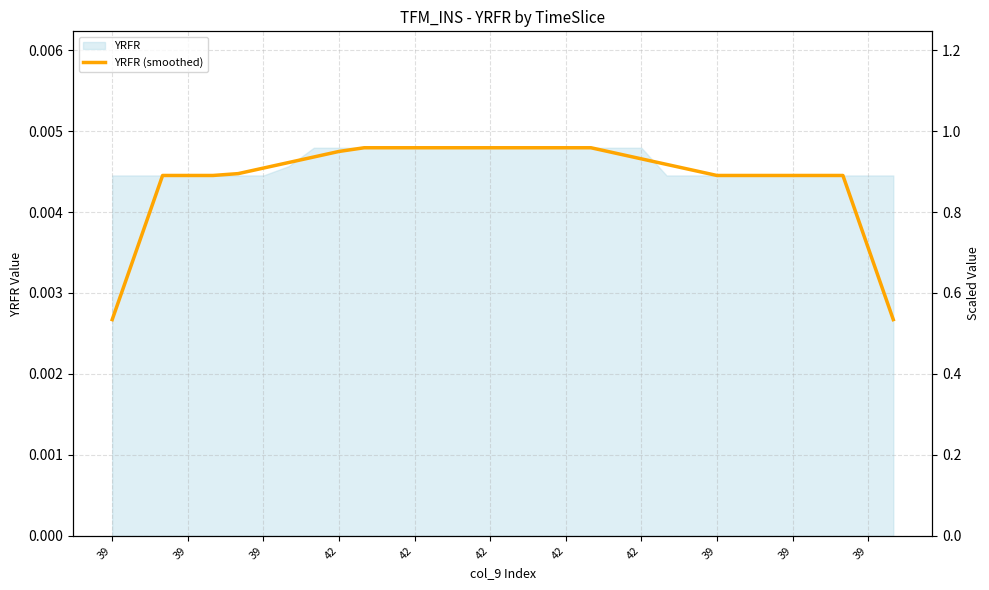

Which label corresponds to the smallest value in the chart?

39